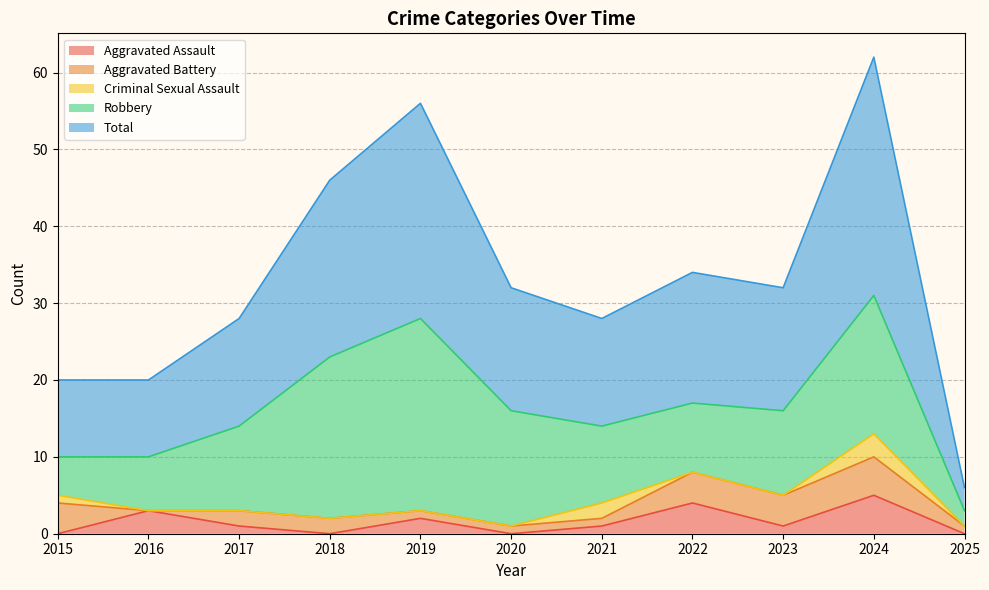

Does the chart have visible grid lines?

Yes